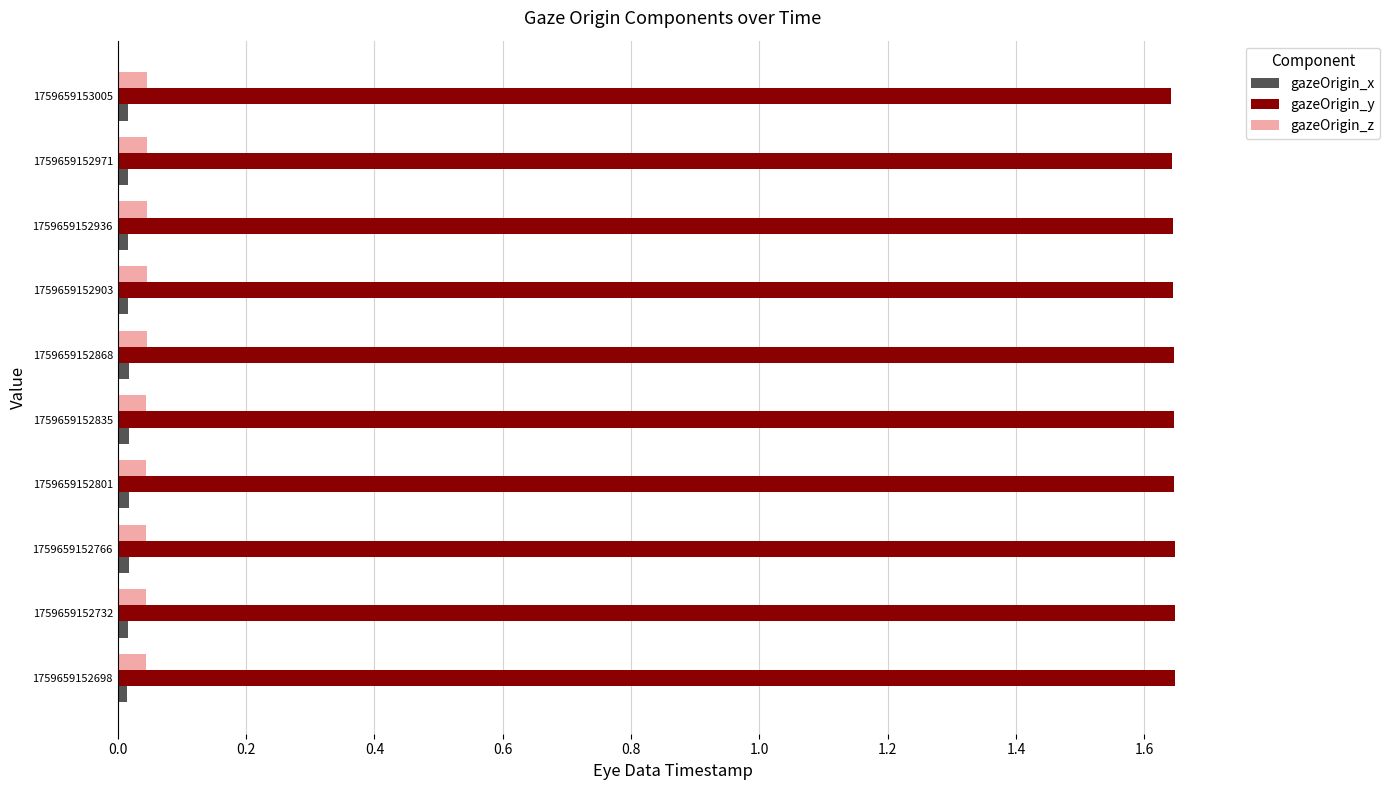

The value of gazeOrigin_y at 1759659152766 is 2.8. True or false?

False